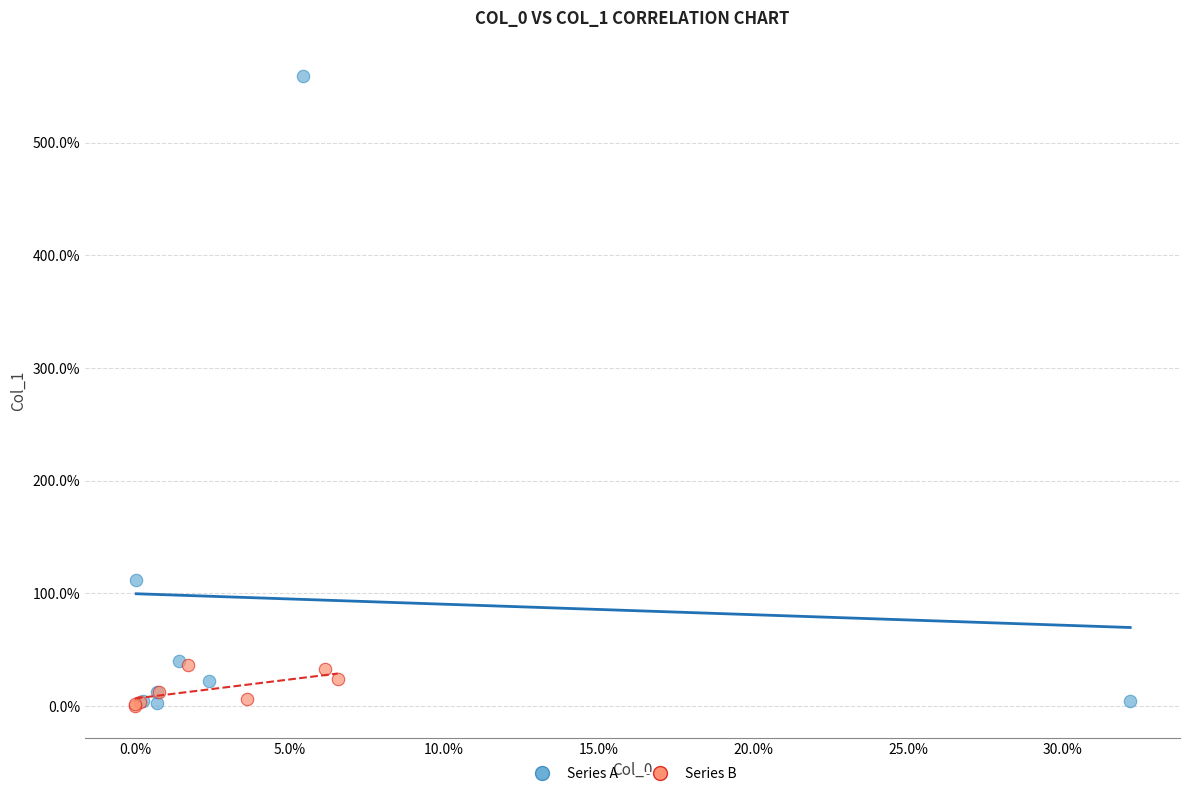

Which series has the largest Y range (max minus min)?

Series A